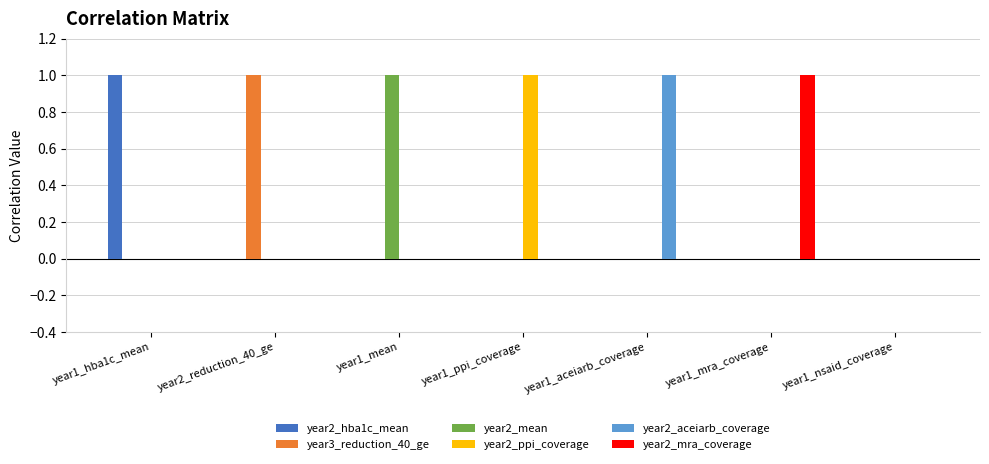

Reading left to right, extract all data points from this chart.

year2_hba1c_mean: year1_hba1c_mean=1	year2_reduction_40_ge=0	year1_mean=0	year1_ppi_coverage=0	year1_aceiarb_coverage=0	year1_mra_coverage=0	year1_nsaid_coverage=0
year3_reduction_40_ge: year1_hba1c_mean=0	year2_reduction_40_ge=1	year1_mean=0	year1_ppi_coverage=0	year1_aceiarb_coverage=0	year1_mra_coverage=0	year1_nsaid_coverage=0
year2_mean: year1_hba1c_mean=0	year2_reduction_40_ge=0	year1_mean=1	year1_ppi_coverage=0	year1_aceiarb_coverage=0	year1_mra_coverage=0	year1_nsaid_coverage=0
year2_ppi_coverage: year1_hba1c_mean=0	year2_reduction_40_ge=0	year1_mean=0	year1_ppi_coverage=1	year1_aceiarb_coverage=0	year1_mra_coverage=0	year1_nsaid_coverage=0
year2_aceiarb_coverage: year1_hba1c_mean=0	year2_reduction_40_ge=0	year1_mean=0	year1_ppi_coverage=0	year1_aceiarb_coverage=1	year1_mra_coverage=0	year1_nsaid_coverage=0
year2_mra_coverage: year1_hba1c_mean=0	year2_reduction_40_ge=0	year1_mean=0	year1_ppi_coverage=0	year1_aceiarb_coverage=0	year1_mra_coverage=1	year1_nsaid_coverage=0